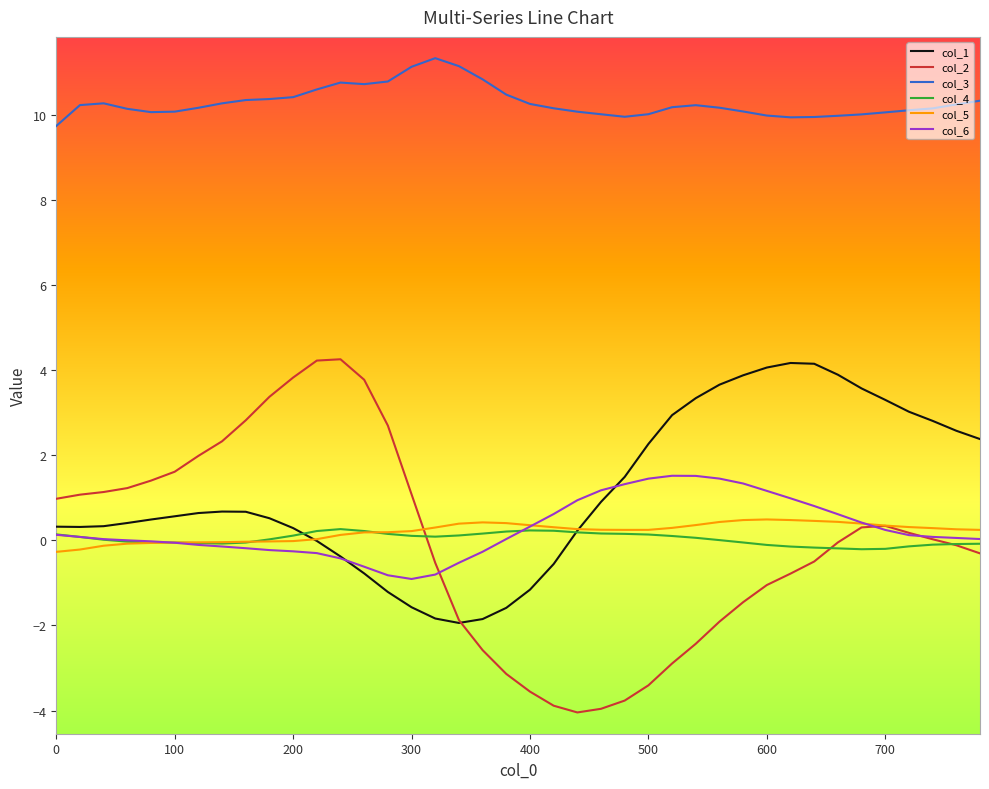

Which series has the widest spread of values?

col_2